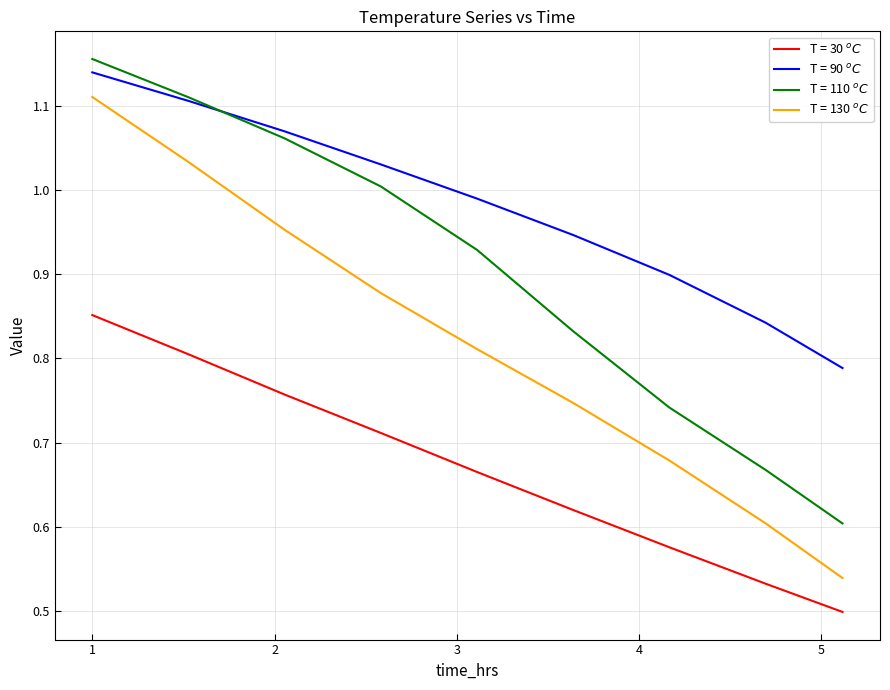

How many lines are shown in the chart?

4